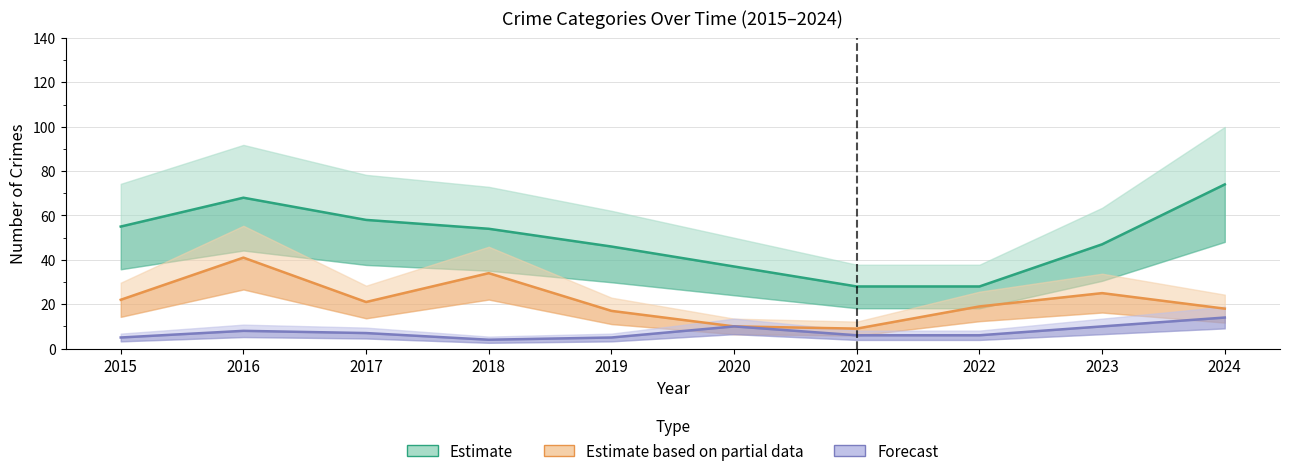

True or false: Theft has a value of 19 at 2016.

False